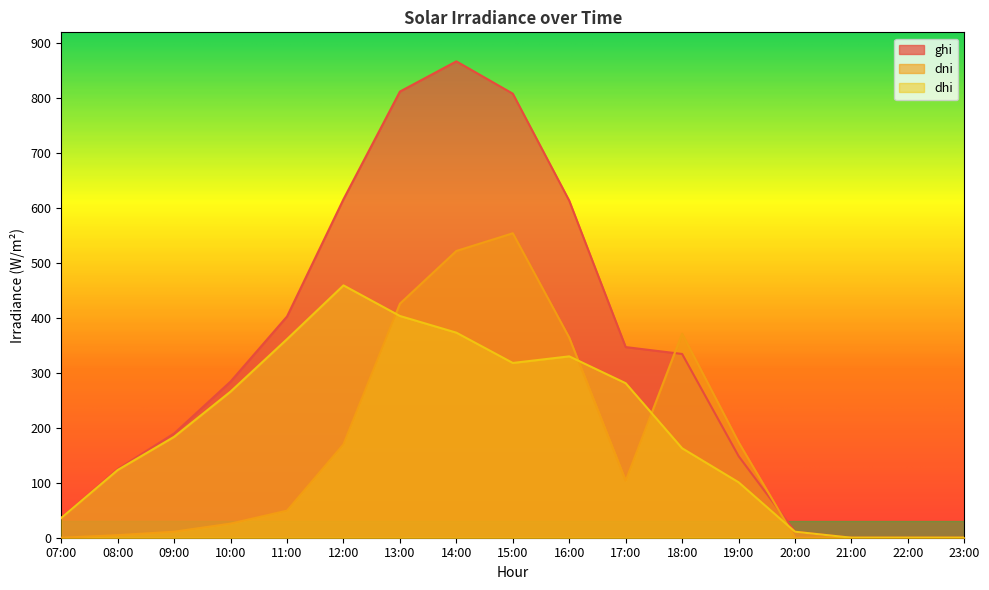

How many lines are shown in the chart?

3